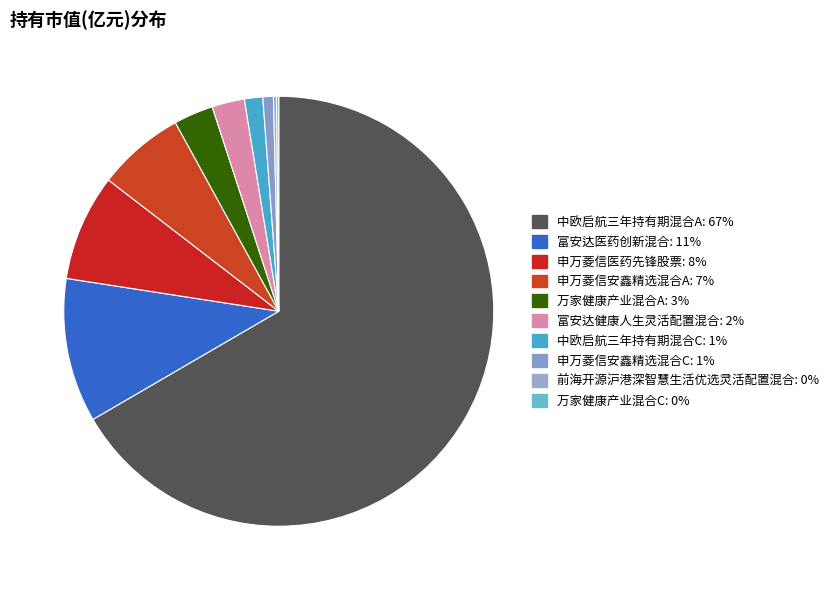

True or false: 中欧启航三年持有期混合A accounts for 56% of the total.

False